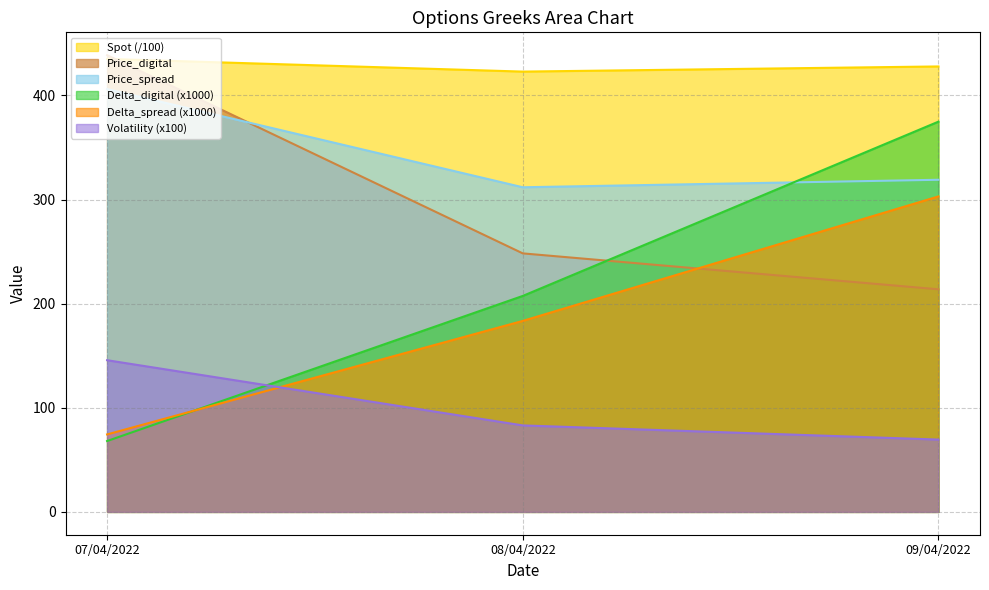

What is the sum of the Volatility values at 07/04/2022 and 08/04/2022?

228.7